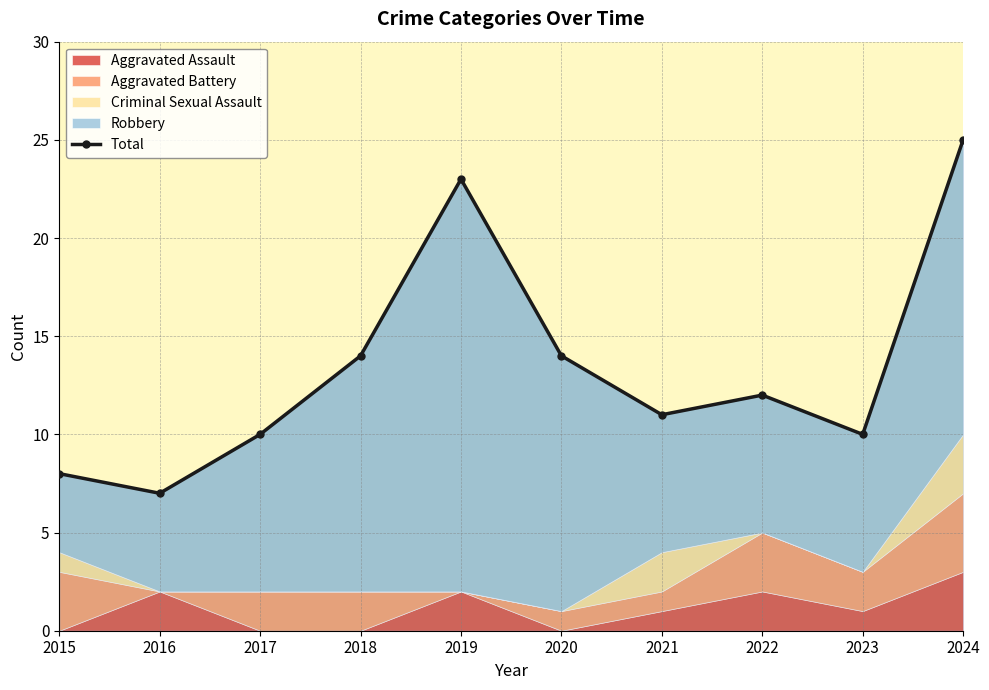

Does the chart display data point markers on the line(s)?

Yes